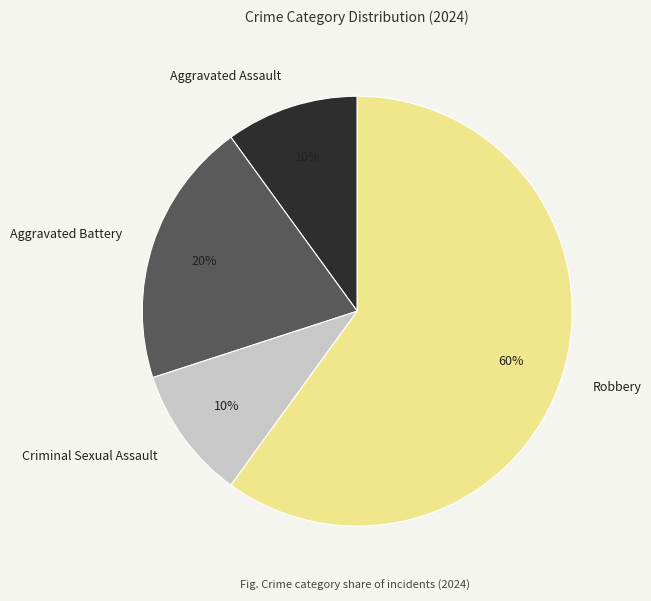

Which category has the biggest portion of the pie?

Robbery